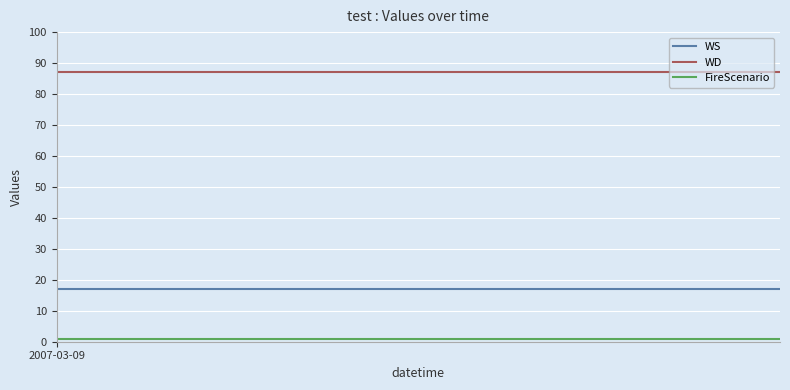

What is the lowest value of the WD series?

87